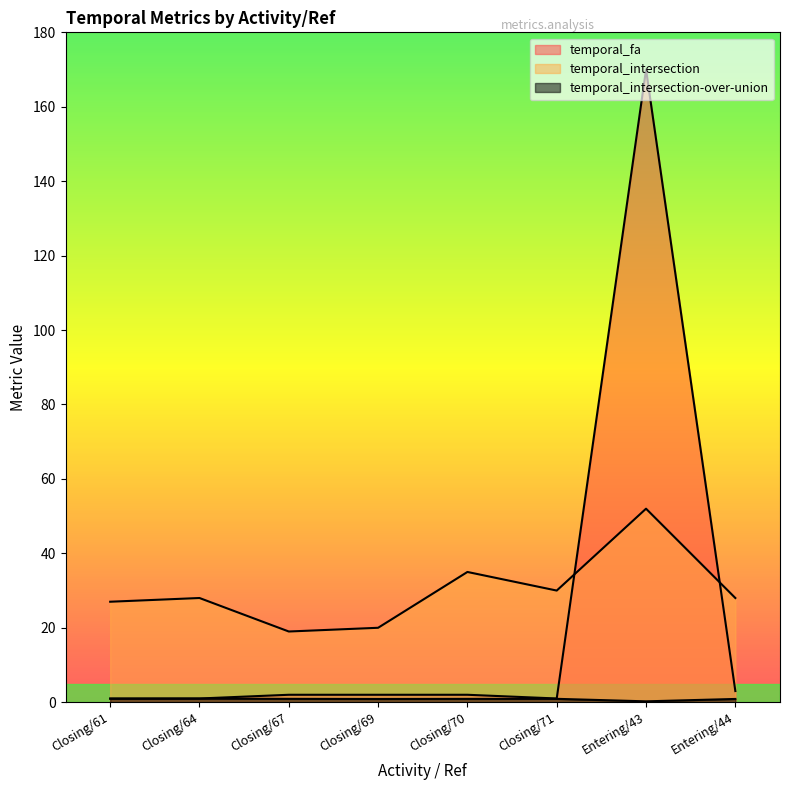

What are all the series names shown in the legend?

temporal_fa, temporal_intersection, temporal_intersection-over-union